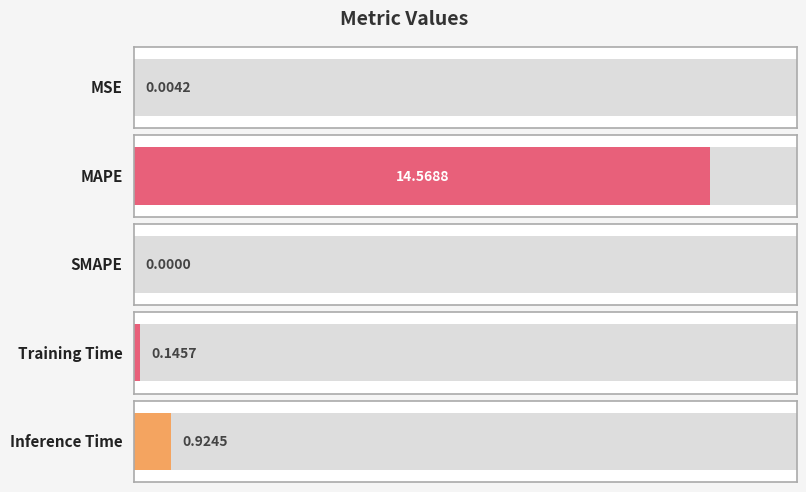

What is the label of the 4th bar from the left?

Training Time